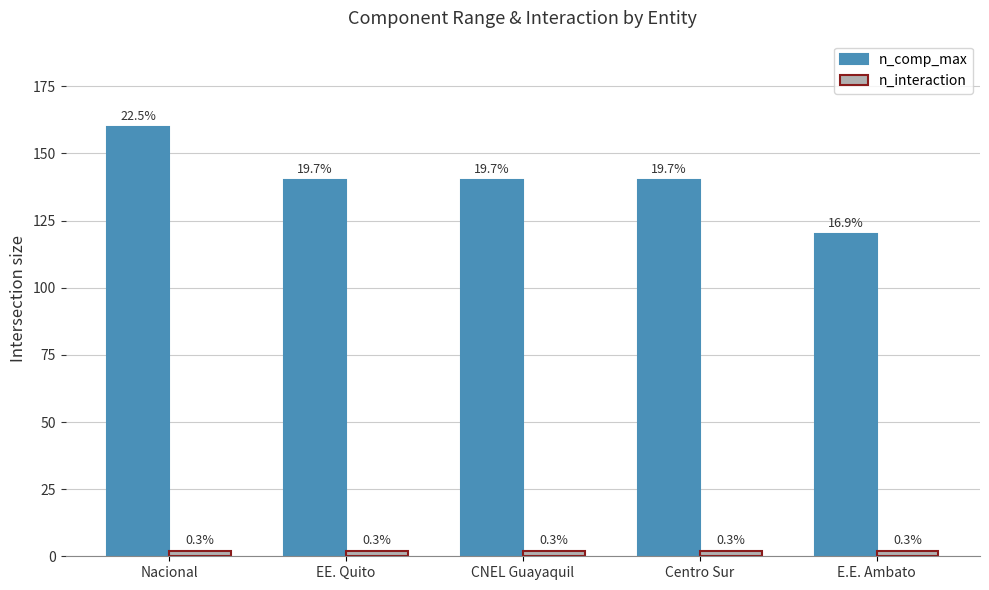

What is the label of the 2nd bar from the left?

EE. Quito